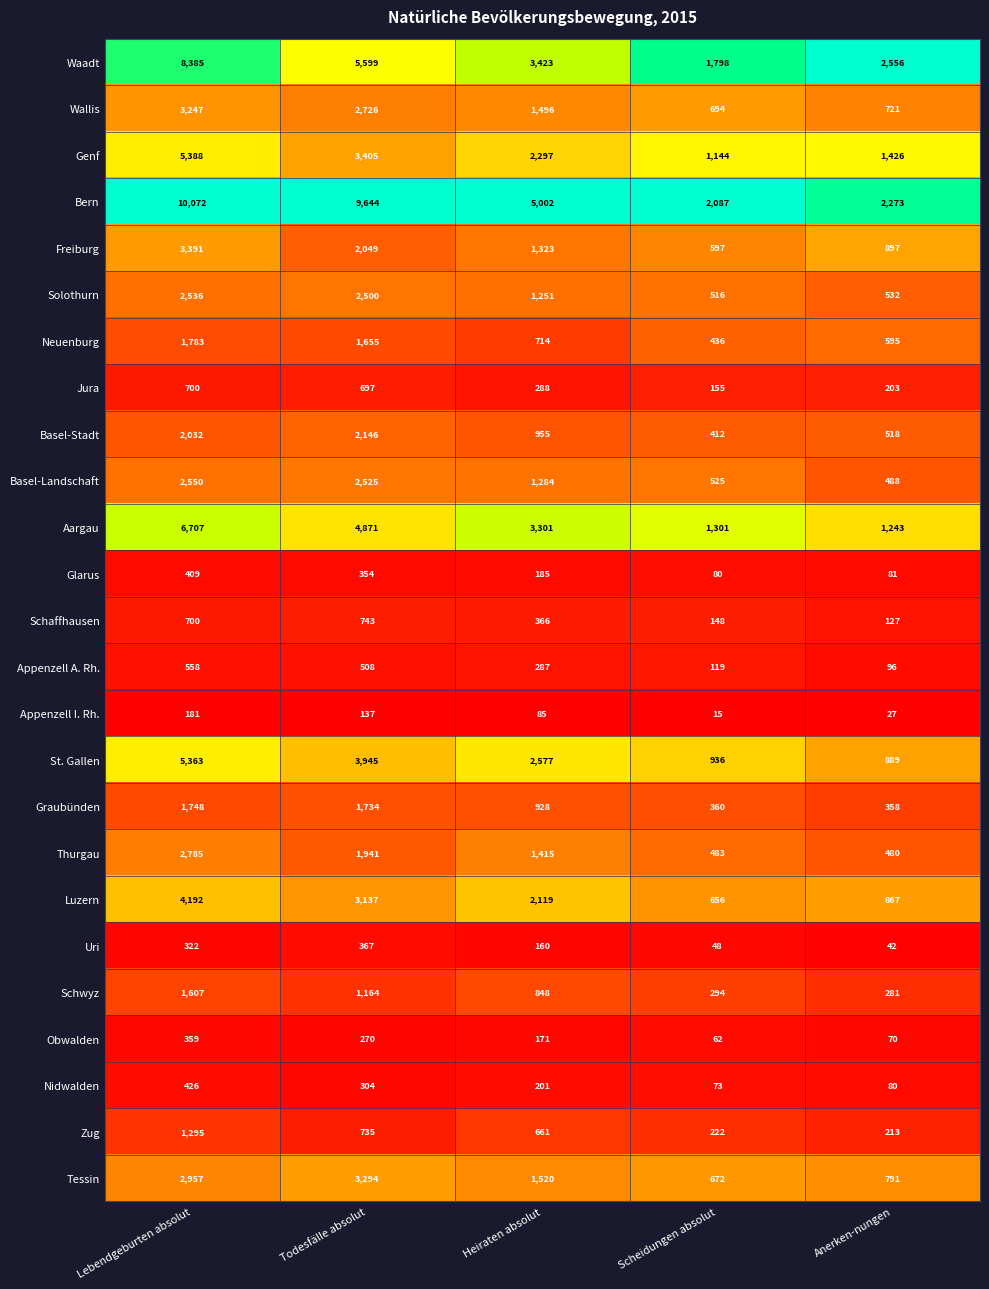

Rank the categories by Obwalden value from highest to lowest.

Lebendgeburten absolut, Todesfälle absolut, Heiraten absolut, Anerken-nungen, Scheidungen absolut